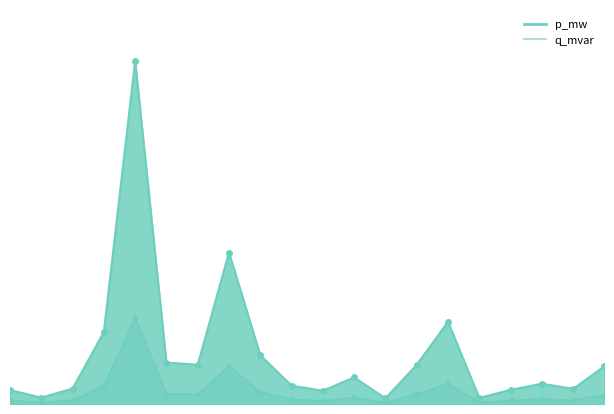

Which series has the widest spread of values?

p_mw